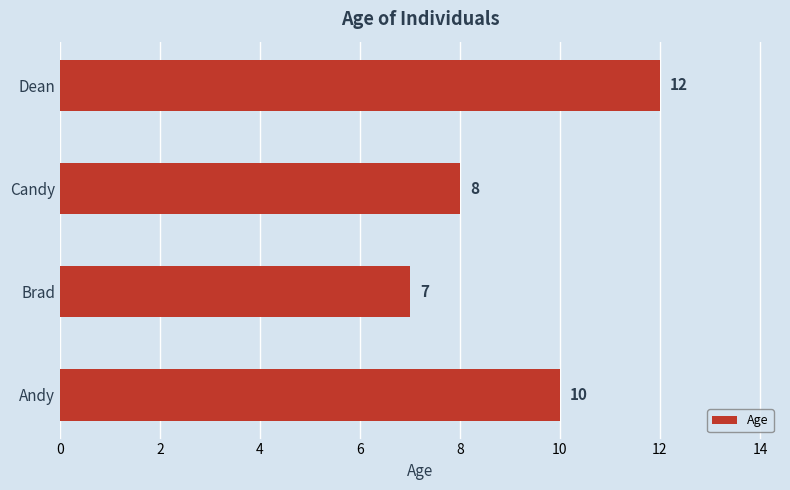

Which category has the highest value across all series?

Dean